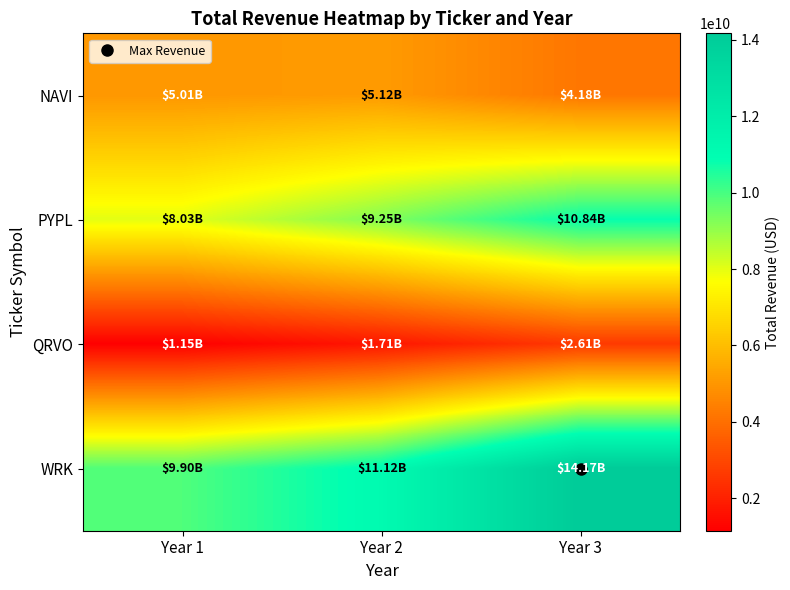

Reading right to left, transcribe all the data shown in this chart.

NAVI: Year 3=4183000000	Year 2=5115000000	Year 1=5015000000
PYPL: Year 3=10842000000	Year 2=9248000000	Year 1=8025000000
QRVO: Year 3=2610726000	Year 2=1710966000	Year 1=1148231000
WRK: Year 3=14171800000	Year 2=11124800000	Year 1=9895100000